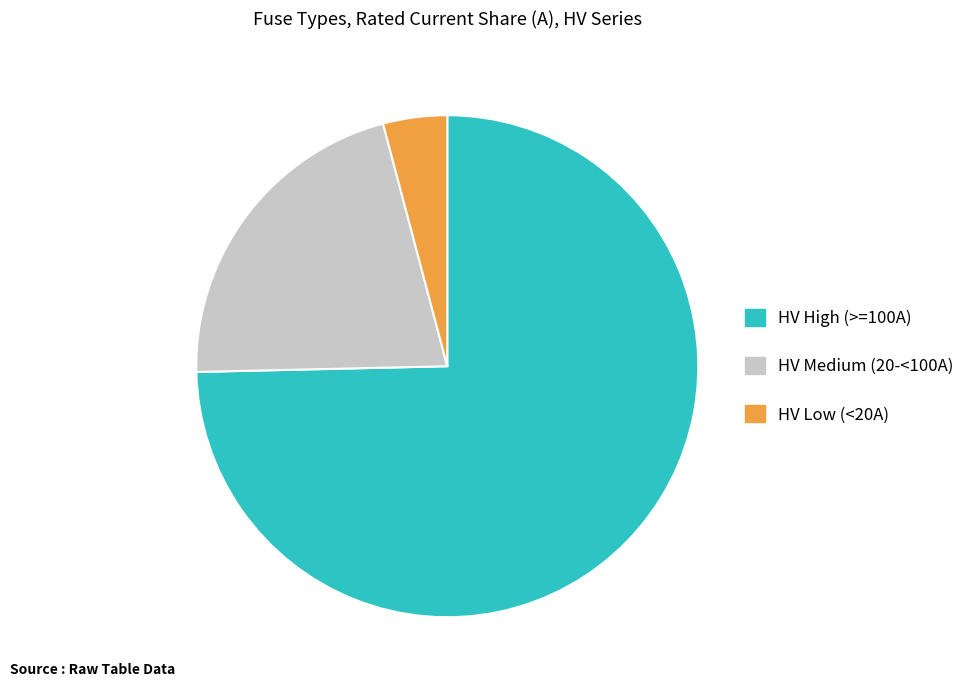

Which category has the biggest portion of the pie?

HV High (>=100A)